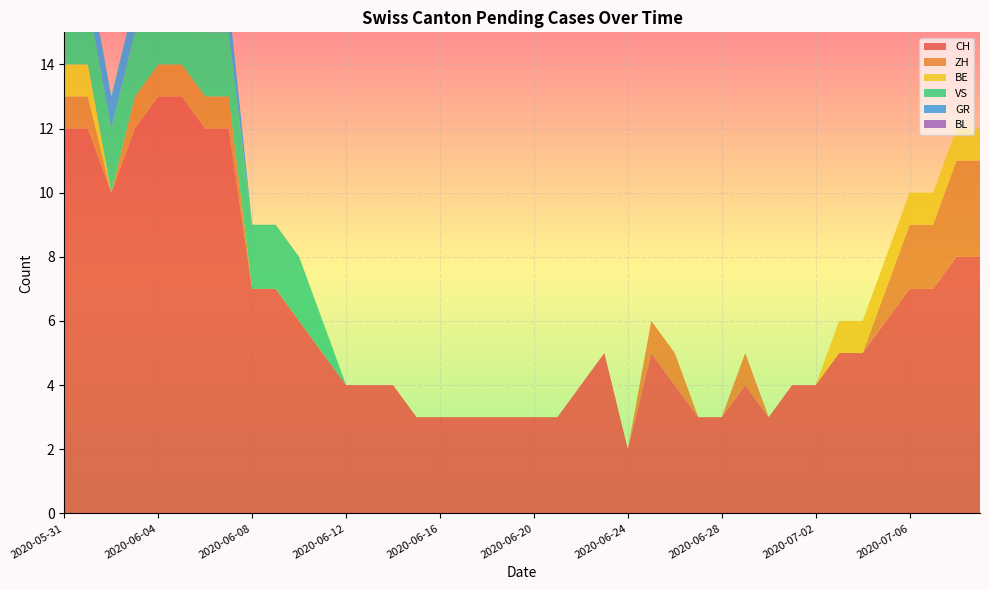

Reading left to right, extract all data points from this chart.

CH: 12	12	10	12	13	13	12	12	7	7	6	5	4	4	4	3	3	3	3	3	3	3	4	5	2	5	4	3	3	4	3	4	4	5	5	6	7	7	8	8
ZH: 1	1	0	1	1	1	1	1	0	0	0	0	0	0	0	0	0	0	0	0	0	0	0	0	0	1	1	0	0	1	0	0	0	0	0	1	2	2	3	3
BE: 1	1	0	0	0	0	0	0	0	0	0	0	0	0	0	0	0	0	0	0	0	0	0	0	0	0	0	0	0	0	0	0	0	1	1	1	1	1	1	1
VS: 2	2	2	2	2	2	2	2	2	2	2	1	0	0	0	0	0	0	0	0	0	0	0	0	0	0	0	0	0	0	0	0	0	0	0	0	0	0	0	0
GR: 1	1	1	1	1	1	1	1	0	0	0	0	0	0	0	0	0	0	0	0	0	0	0	0	0	0	0	0	0	0	0	0	0	0	0	0	0	0	0	0
BL: 0	0	0	0	0	0	0	0	0	0	0	0	0	0	0	0	0	0	0	0	0	0	0	0	0	0	0	0	0	0	0	0	0	0	0	0	0	0	0	0